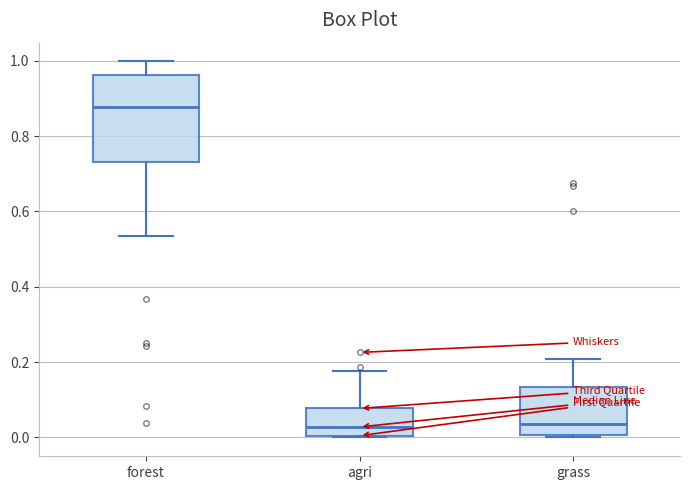

Where is the upper edge of the box for grass on the y-axis? The values are not printed on the chart, so give them approximately, as read against the axis.

0.14